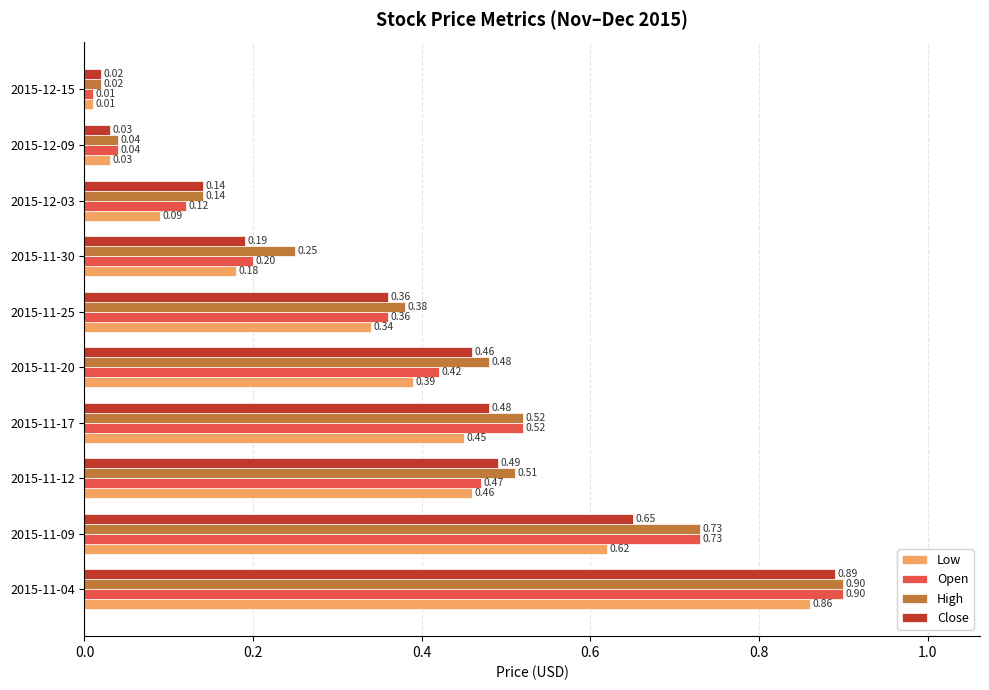

Rank the categories by High value from highest to lowest.

2015-11-04, 2015-11-09, 2015-11-17, 2015-11-12, 2015-11-20, 2015-11-25, 2015-11-30, 2015-12-03, 2015-12-09, 2015-12-15